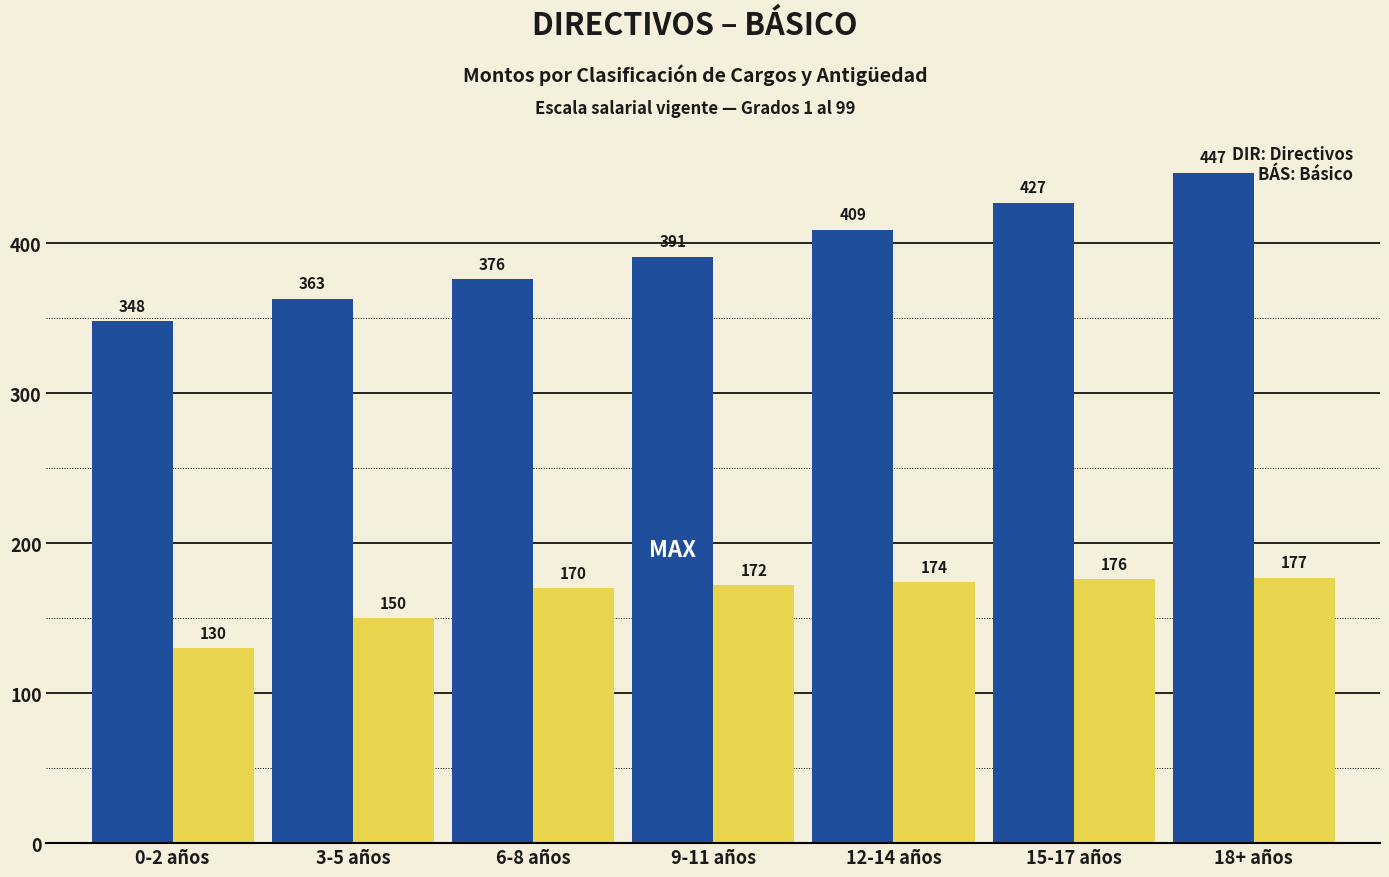

What is the spread (max minus min) of values at 3-5 años?

213